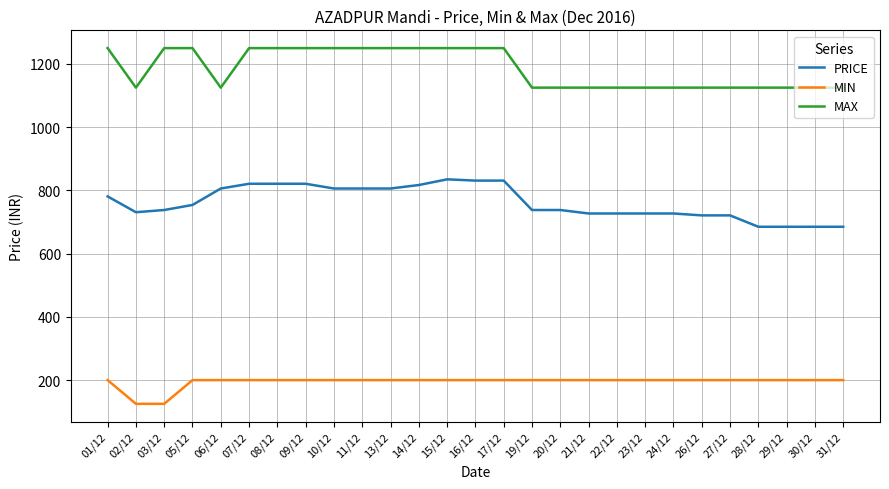

True or false: MAX and PRICE intersect in this chart.

False